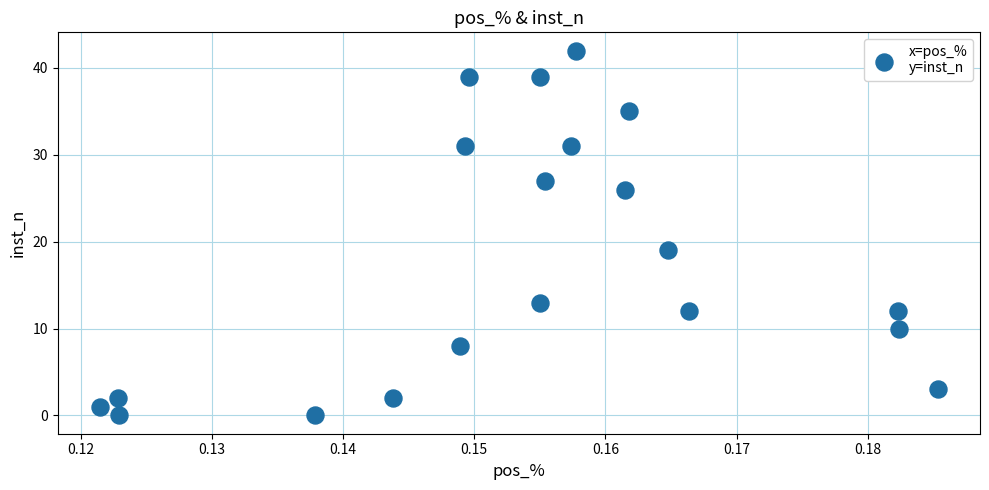

What is the range of Y values (max minus min)?

42